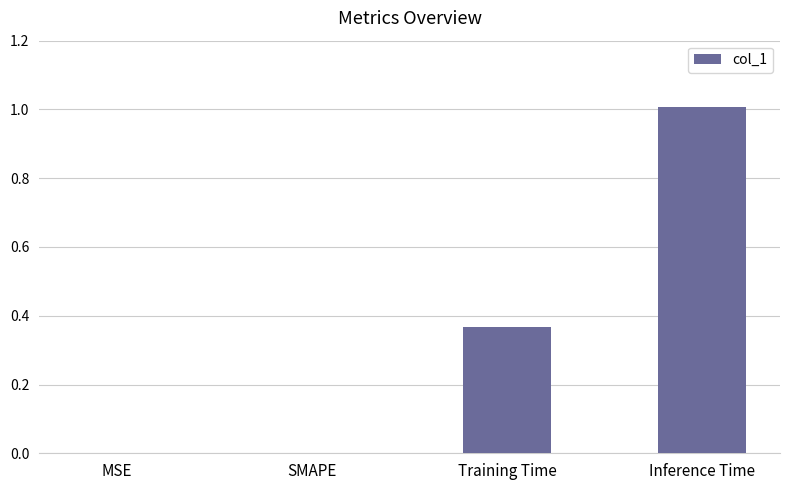

Which label corresponds to the largest value in the chart?

Inference Time